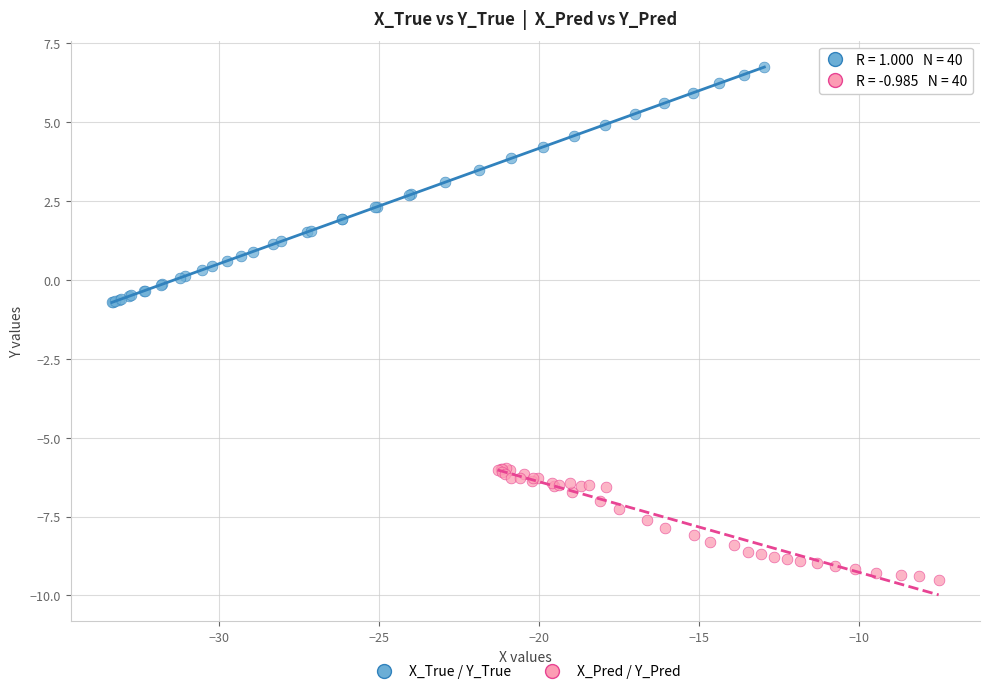

Which series contains the highest Y value?

X_True / Y_True